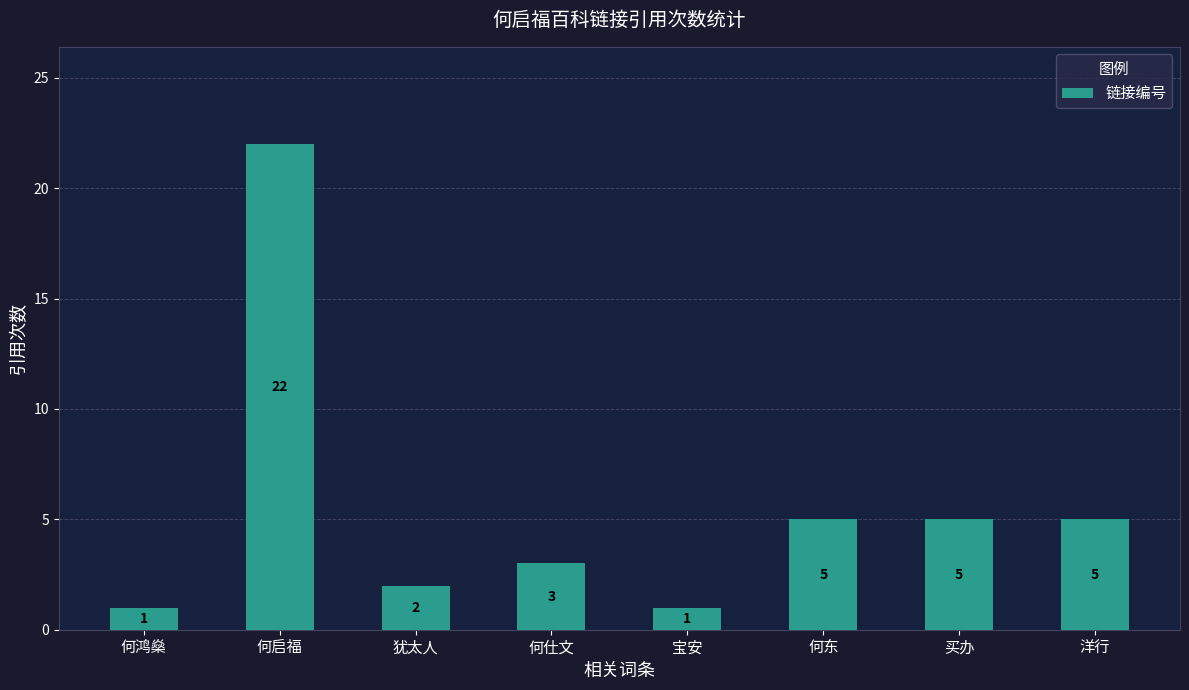

Does the chart contain stacked bars?

No